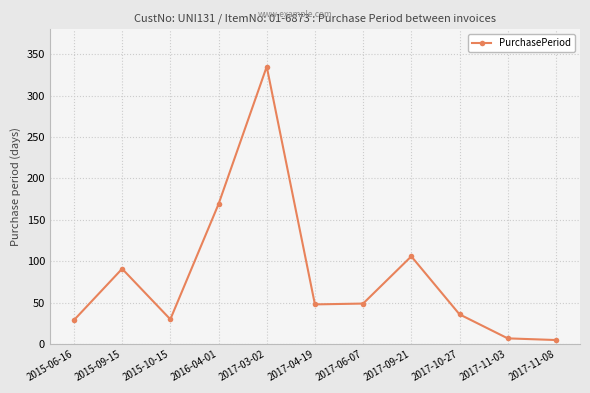

Between 2015-06-16 and 2017-09-21, which is larger?

2017-09-21